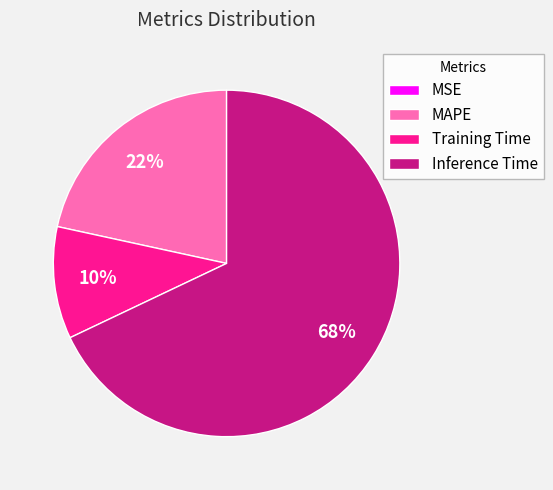

The Inference Time slice represents 73% of the pie. True or false?

False